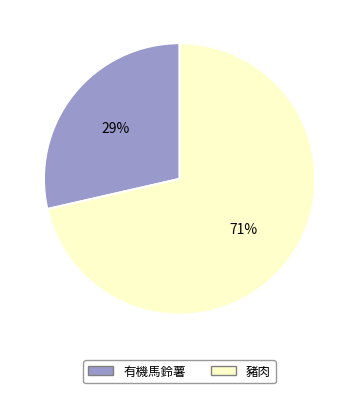

Which has a higher value, 有機馬鈴薯 or 豬肉?

豬肉